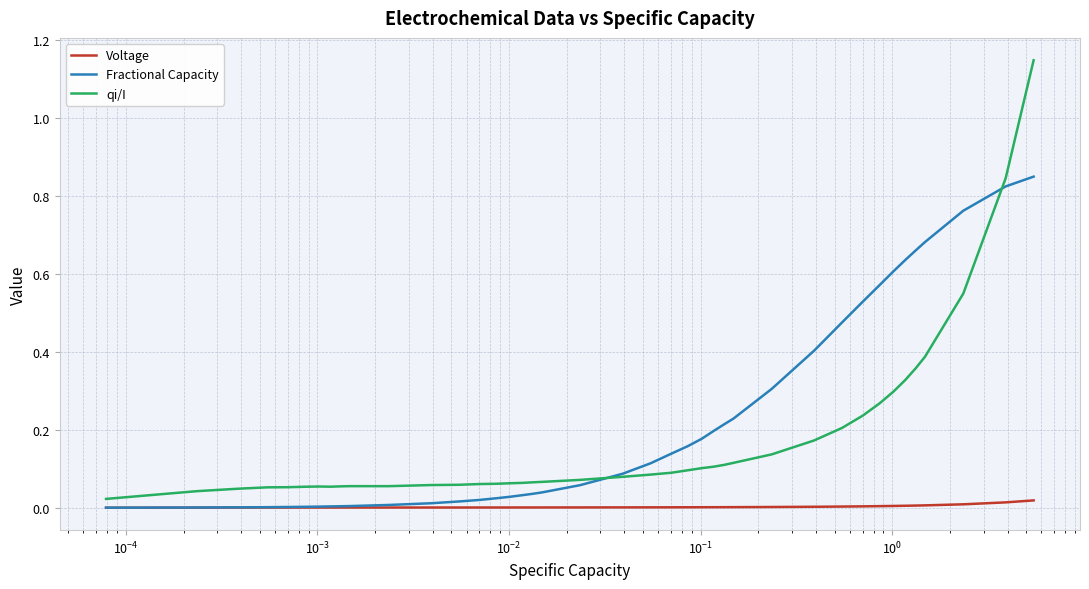

Which series has the widest spread of values?

qi/I